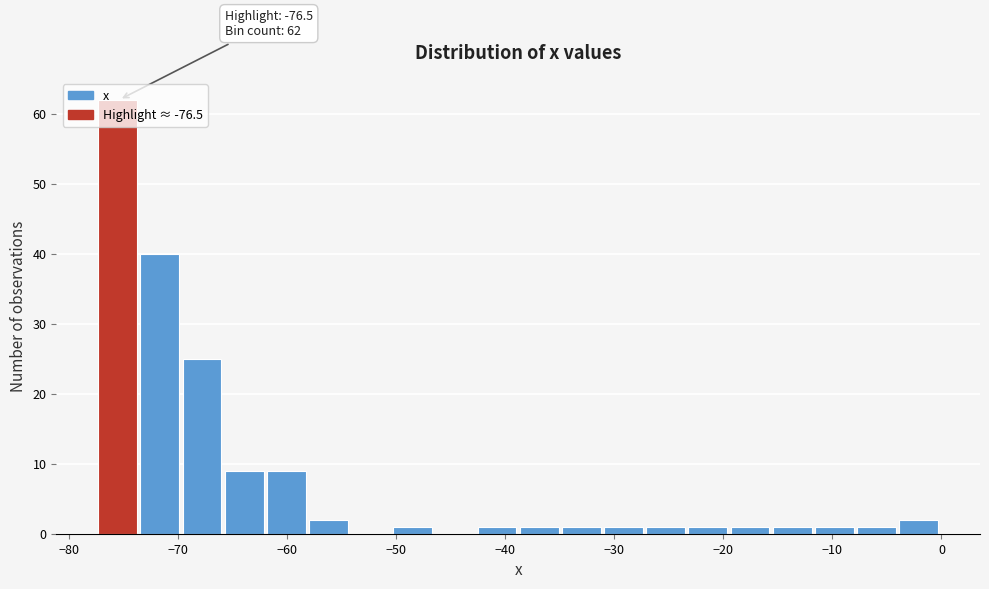

Around what value on the x-axis is the tallest bar? Give the approximate position of its centre, as read against the axis.

-76